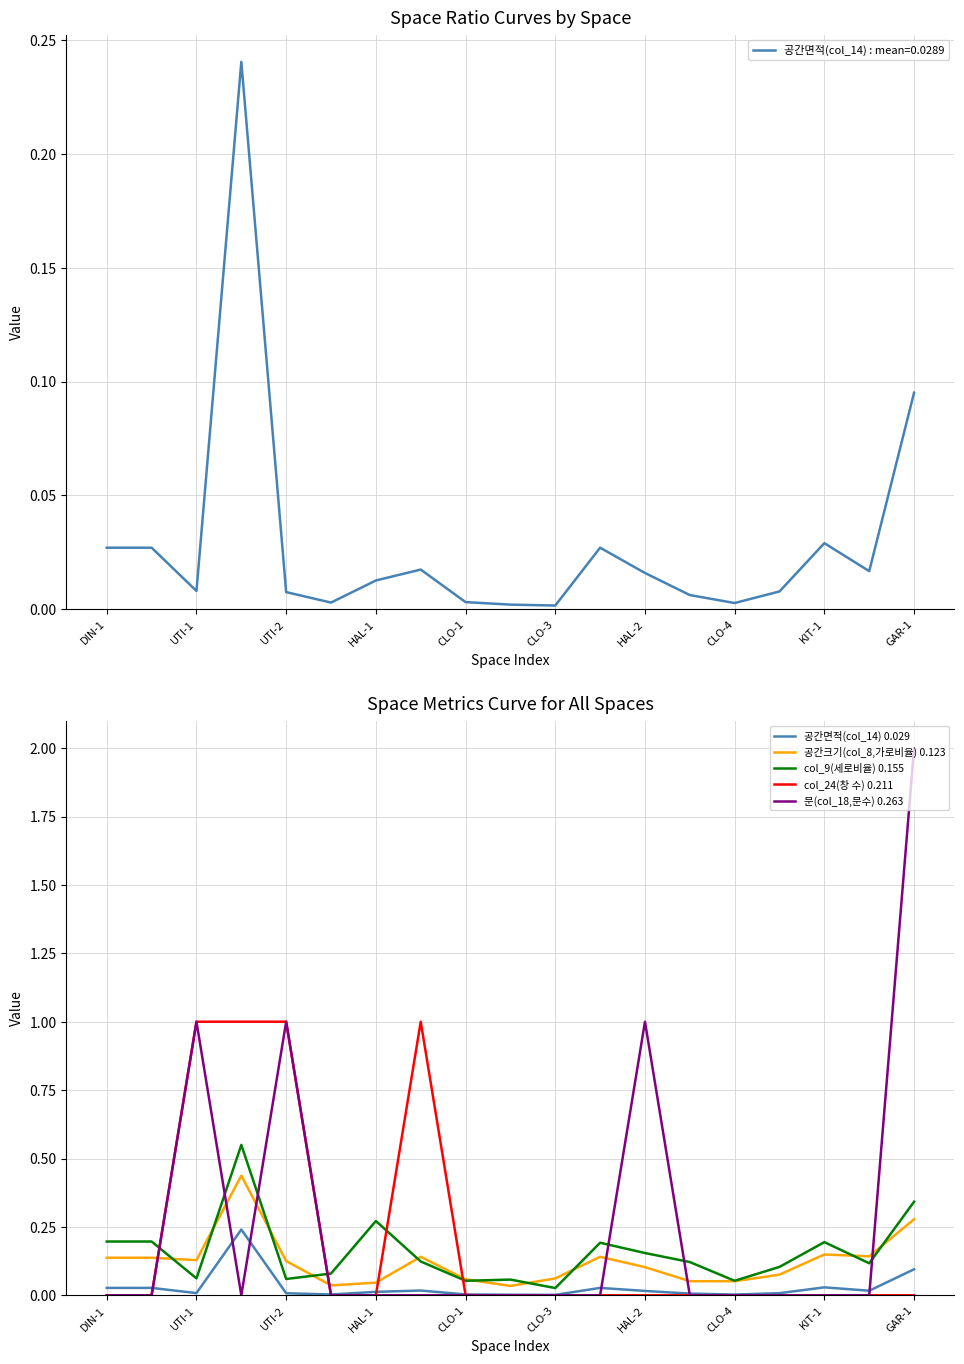

At which category does 공간면적(col_14) 0.029 reach its first local valley?

UTI-1